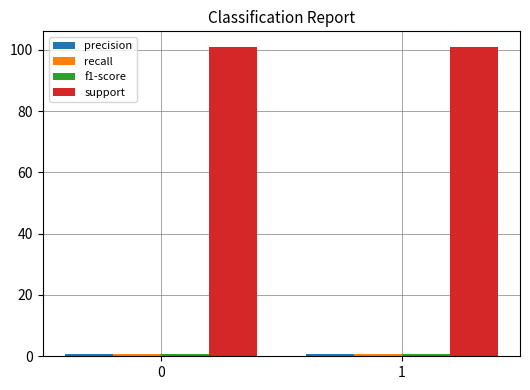

Which series has the largest total across all categories?

support